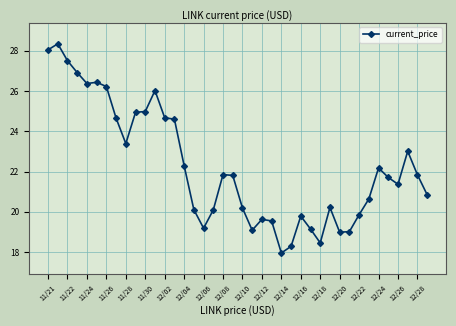

Does the chart display data point markers on the line(s)?

Yes